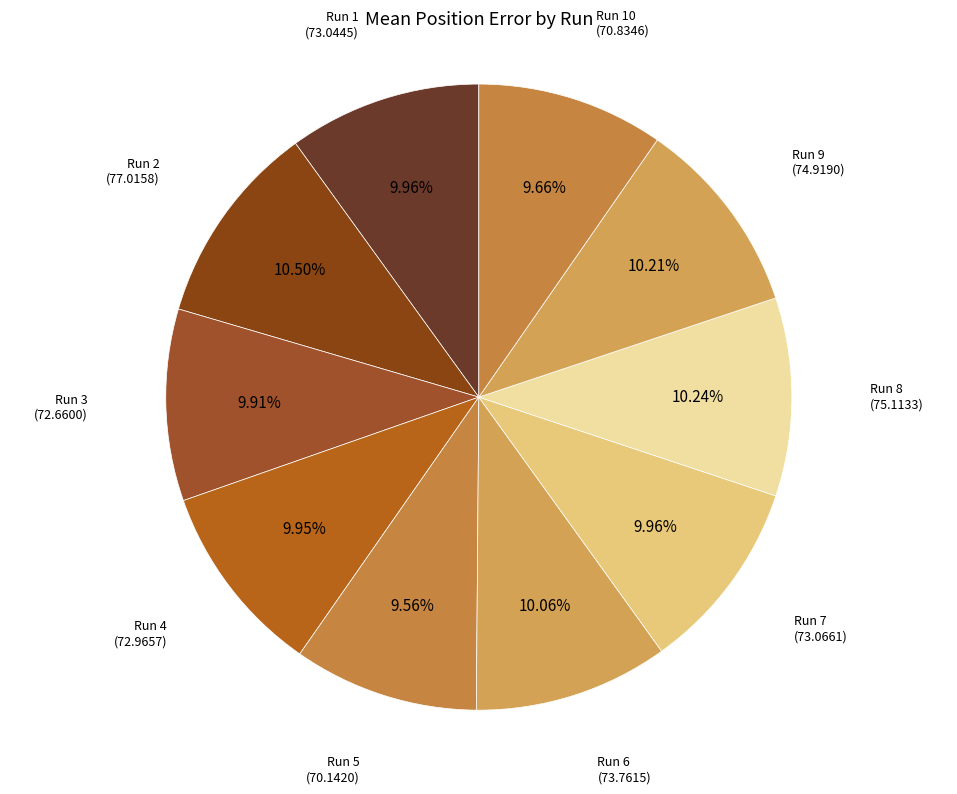

What percentage is the Run 3 slice, to the nearest percent?

10%